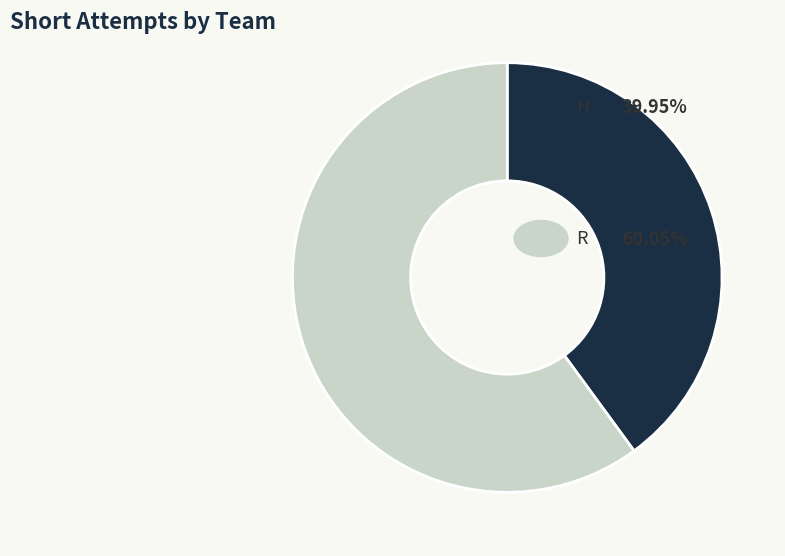

Is there a majority slice in this chart?

Yes